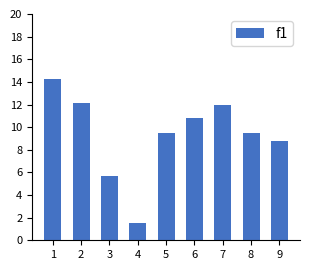

The value at 3 is 5.7. True or false?

True